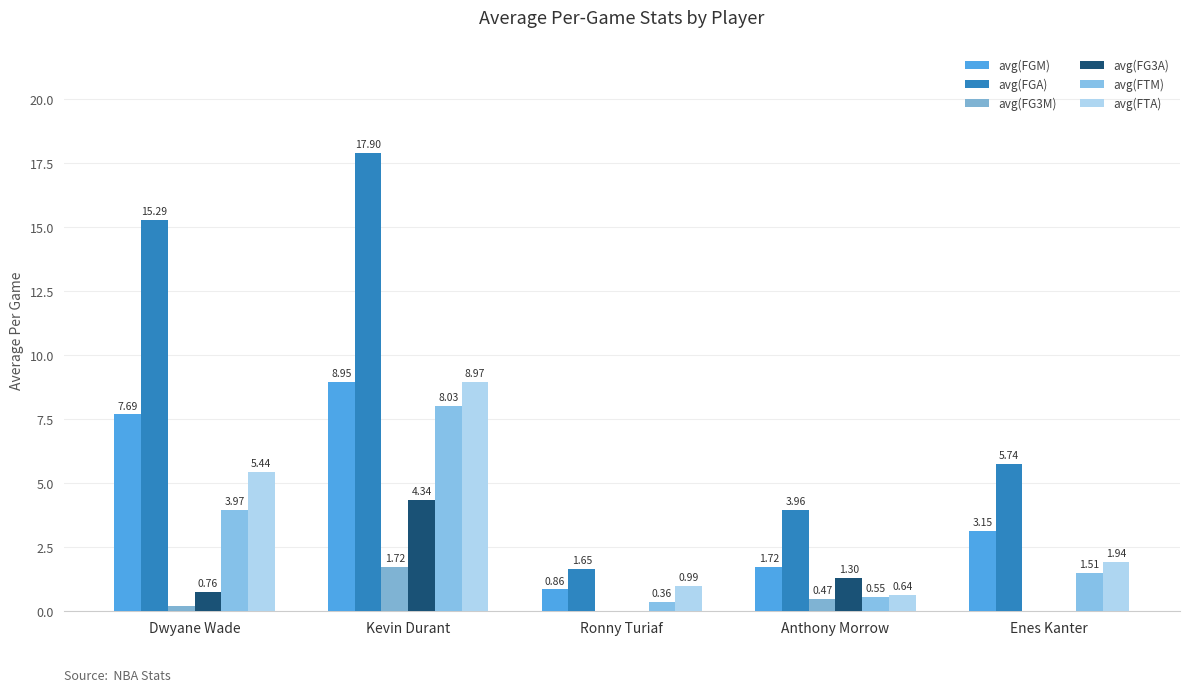

How many groups of bars are there?

5